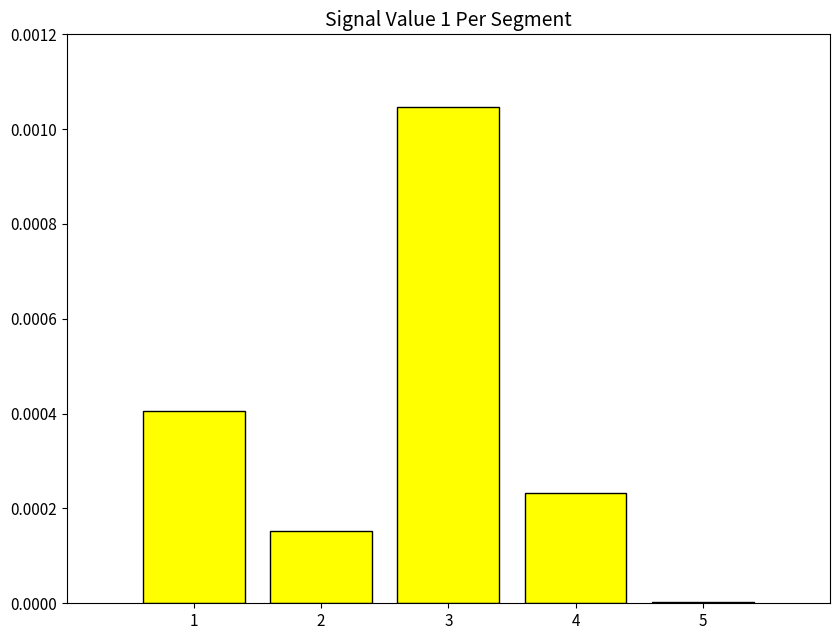

Which category has the highest value across all series?

3